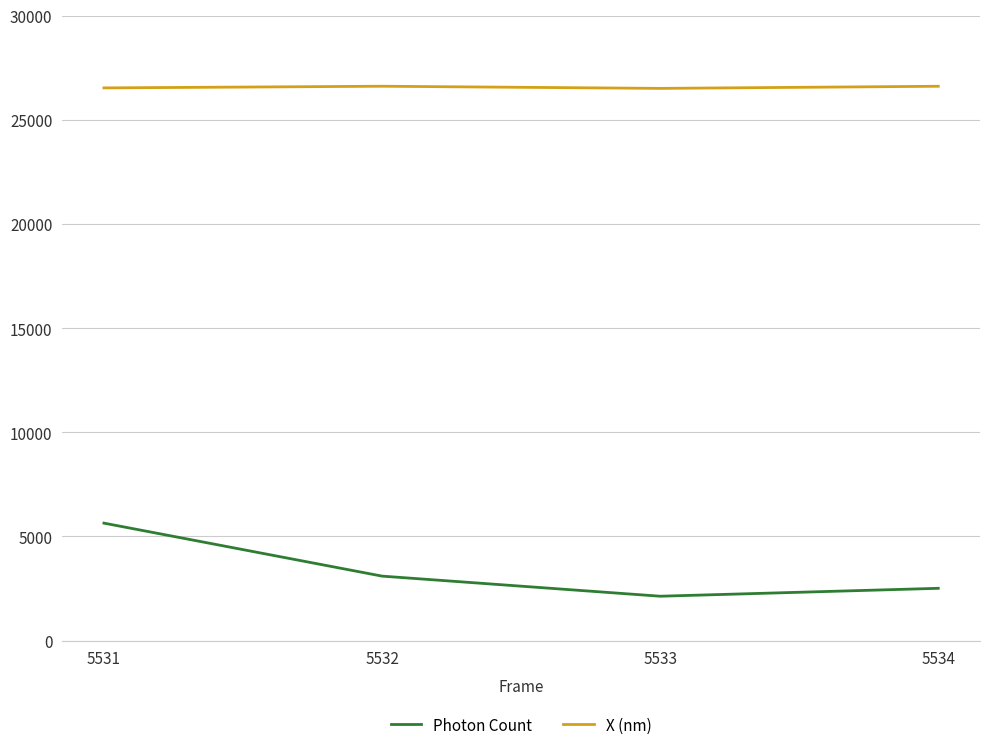

What is the minimum value for Photon Count?

2131.7